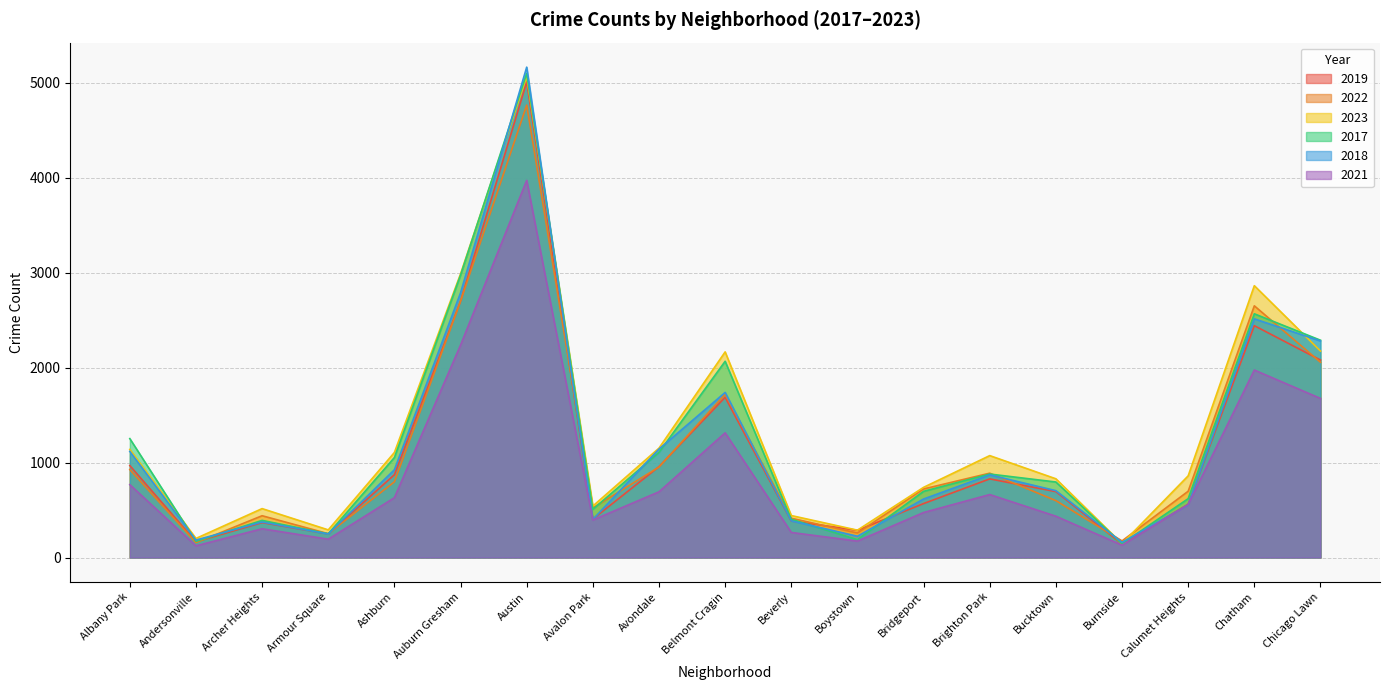

At which category is the sum across all series the highest?

Austin